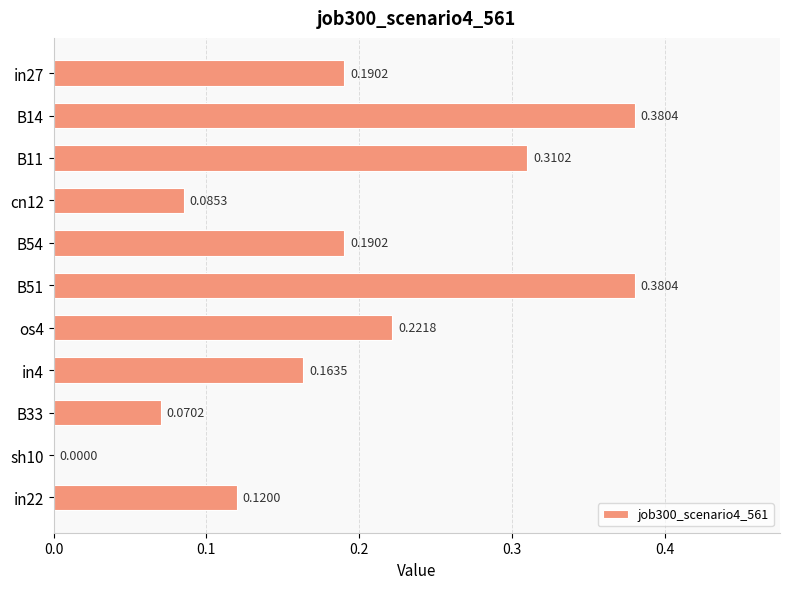

Which has a higher value, B14 or os4?

B14